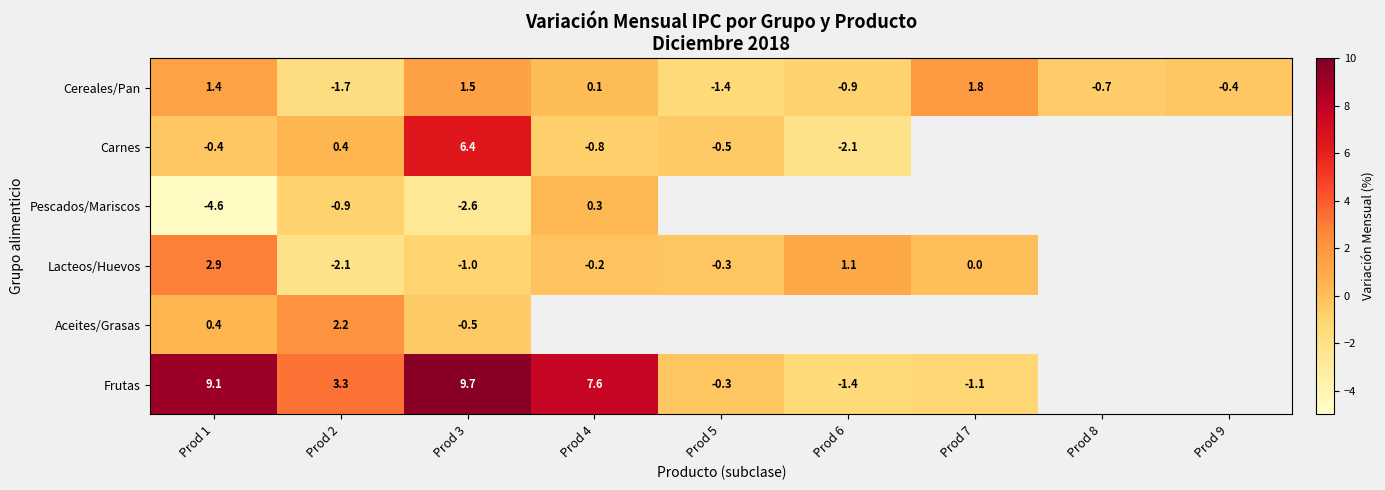

The value of Cereales/Pan at Prod 3 is 2.2. True or false?

False